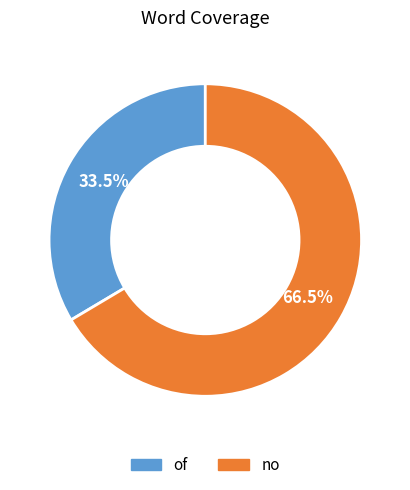

What is the total percentage of no and of?

100.0%